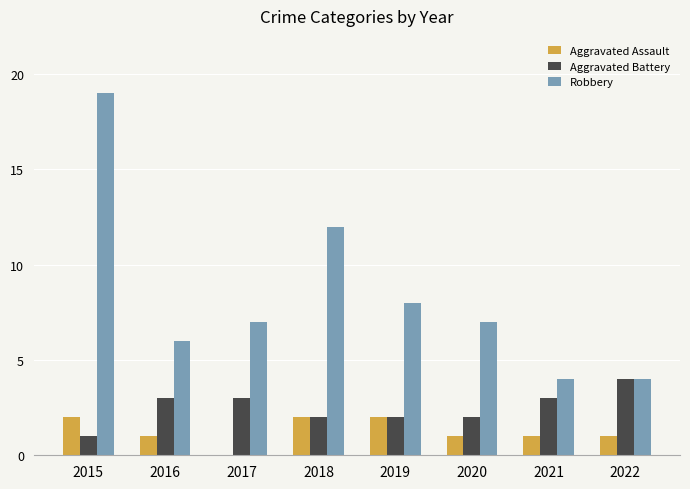

What is the greatest value displayed?

19